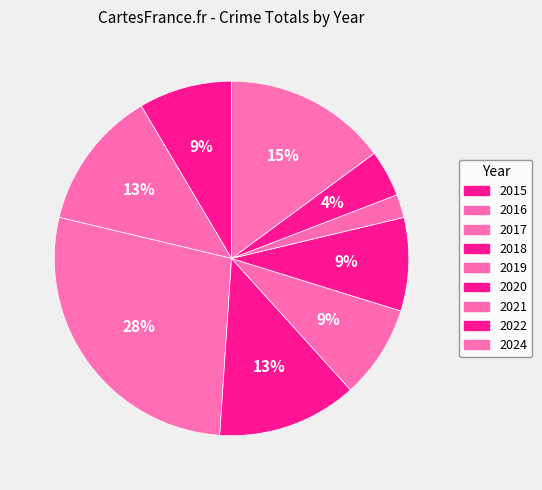

Combined, do 2016 and 2024 account for over 50%?

No